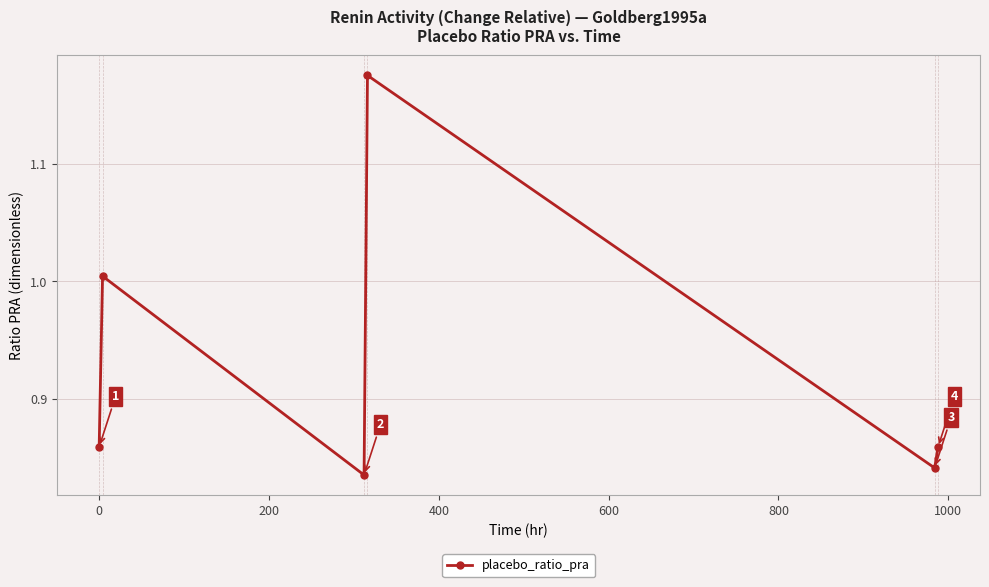

How many interior local valleys (lower than both neighbors) does the data have?

2